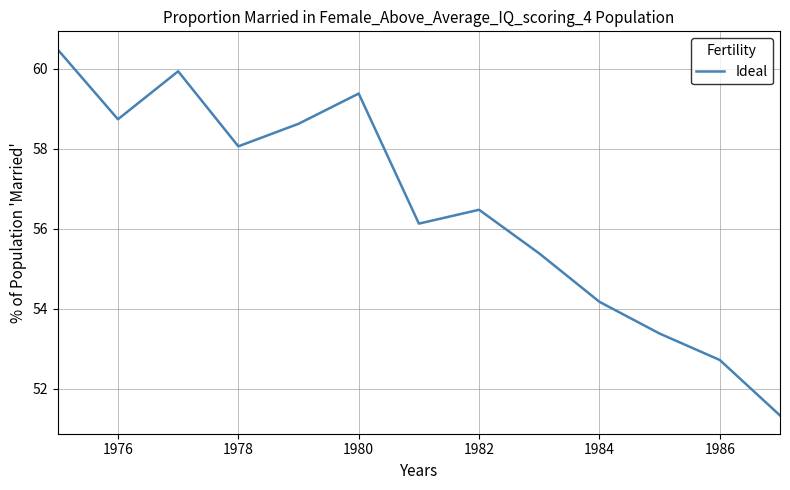

What is the maximum value shown in the chart?

60.5